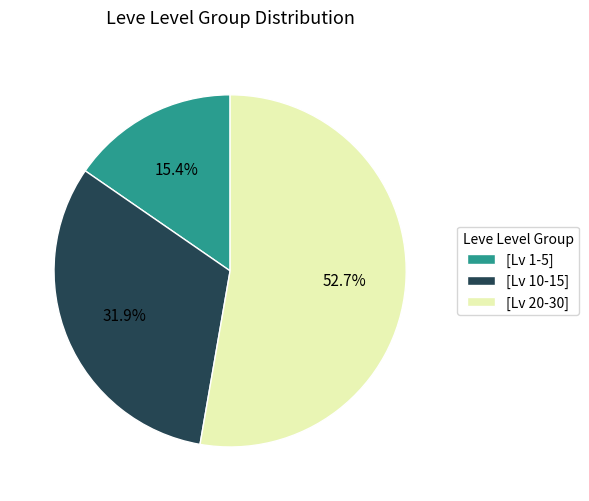

Rank the categories by value from highest to lowest.

[Lv 20-30], [Lv 10-15], [Lv 1-5]